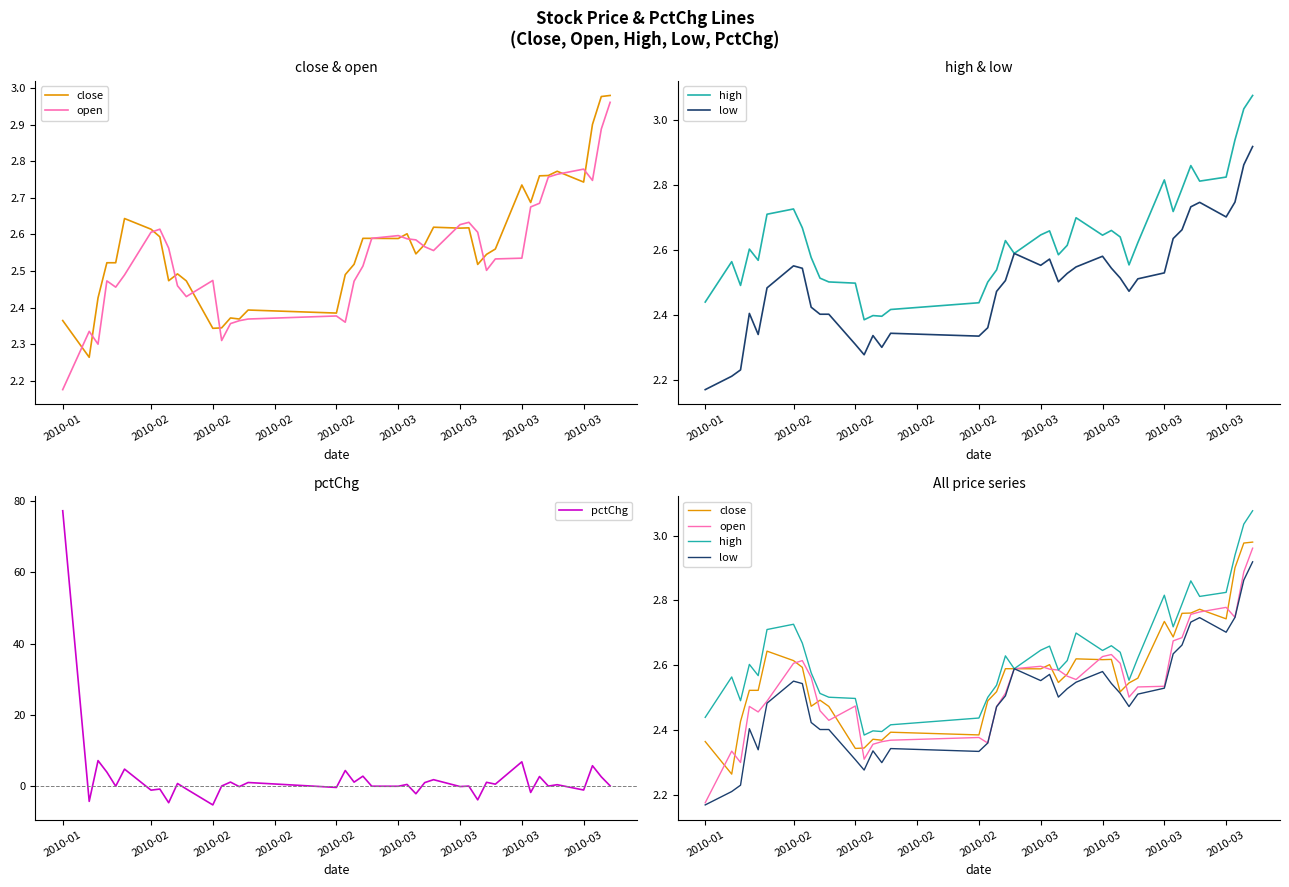

True or false: low has a value of 1.8 at 37.

False